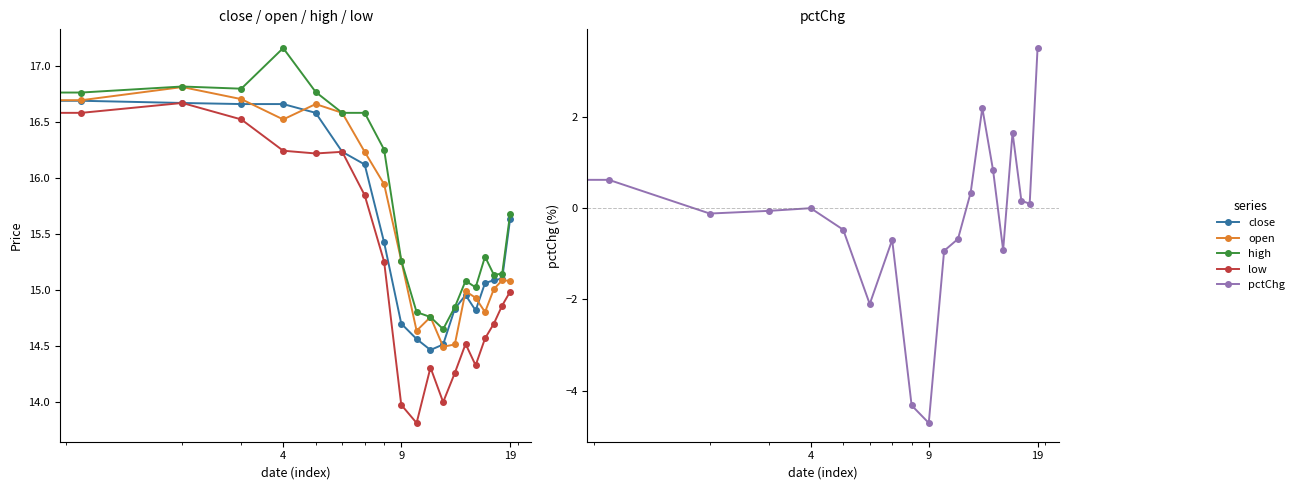

True or false: low has more than 2 interior local peaks.

True